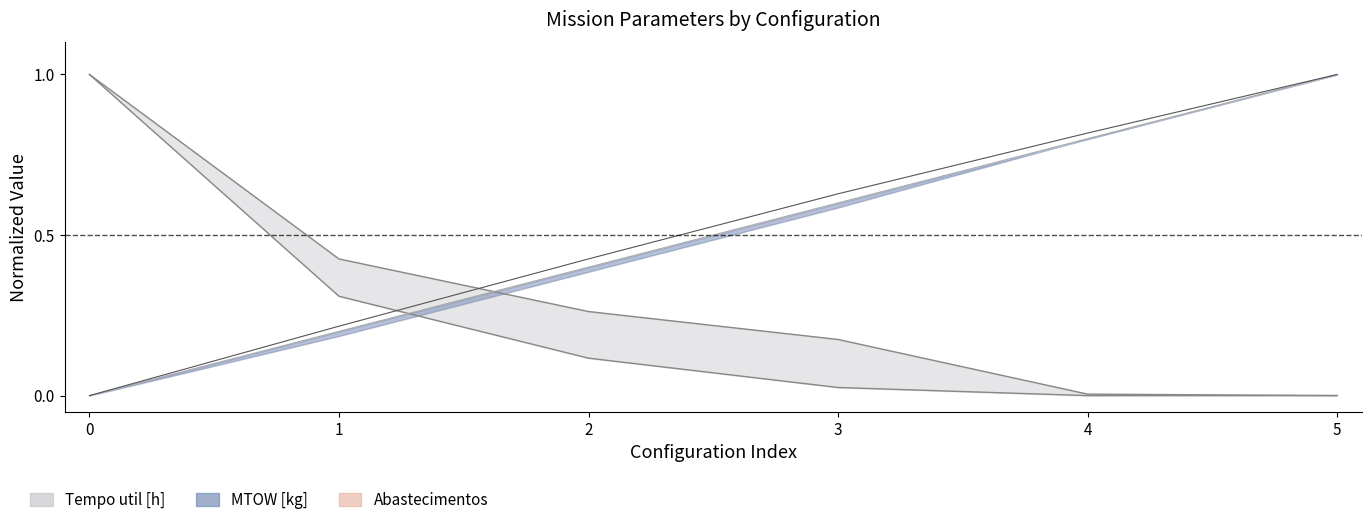

Where do Autonomia Projetada [h] and Abastecimentos first cross each other?

4 and 5